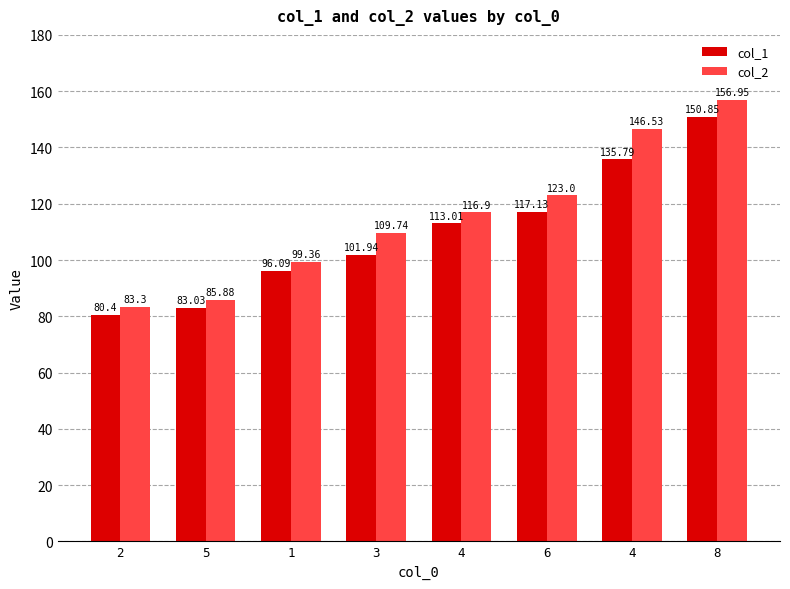

The value of col_2 at 8 is 107.2. True or false?

False